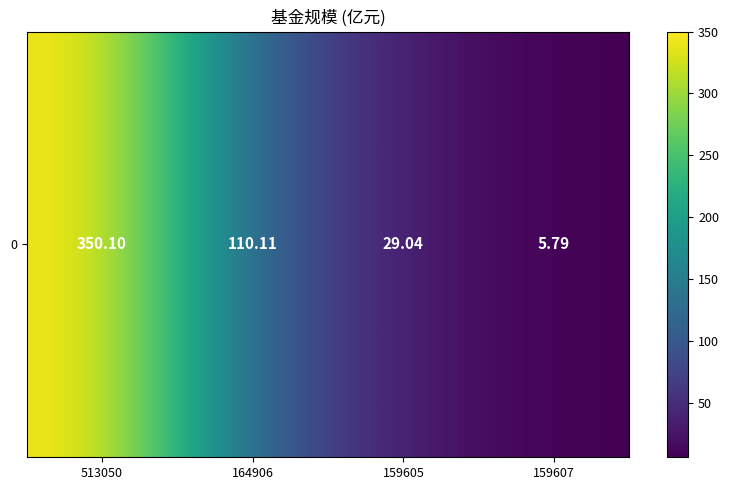

At which category does the chart reach its peak across all series?

513050